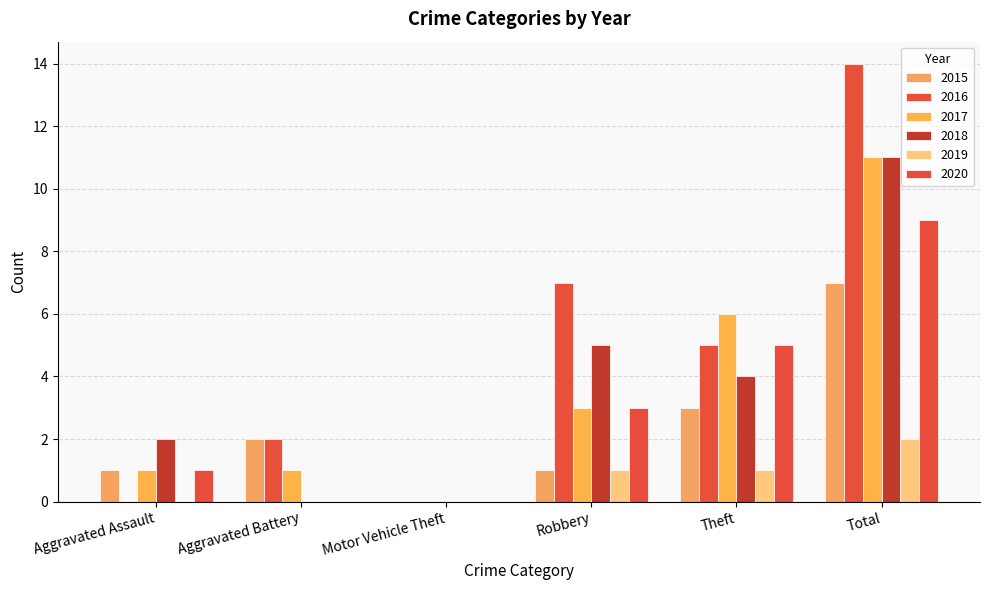

Reading right to left, what are all the values shown in this chart?

2015: Total=7	Theft=3	Robbery=1	Motor Vehicle Theft=0	Aggravated Battery=2	Aggravated Assault=1
2016: Total=14	Theft=5	Robbery=7	Motor Vehicle Theft=0	Aggravated Battery=2	Aggravated Assault=0
2017: Total=11	Theft=6	Robbery=3	Motor Vehicle Theft=0	Aggravated Battery=1	Aggravated Assault=1
2018: Total=11	Theft=4	Robbery=5	Motor Vehicle Theft=0	Aggravated Battery=0	Aggravated Assault=2
2019: Total=2	Theft=1	Robbery=1	Motor Vehicle Theft=0	Aggravated Battery=0	Aggravated Assault=0
2020: Total=9	Theft=5	Robbery=3	Motor Vehicle Theft=0	Aggravated Battery=0	Aggravated Assault=1